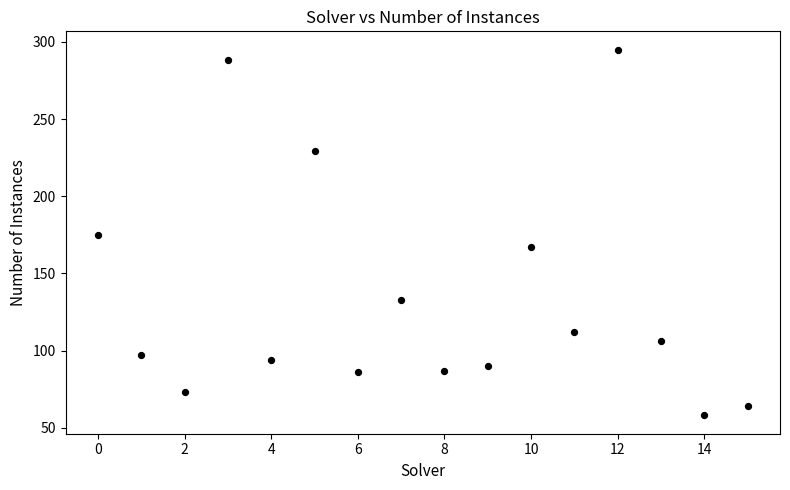

How many data points are displayed?

16